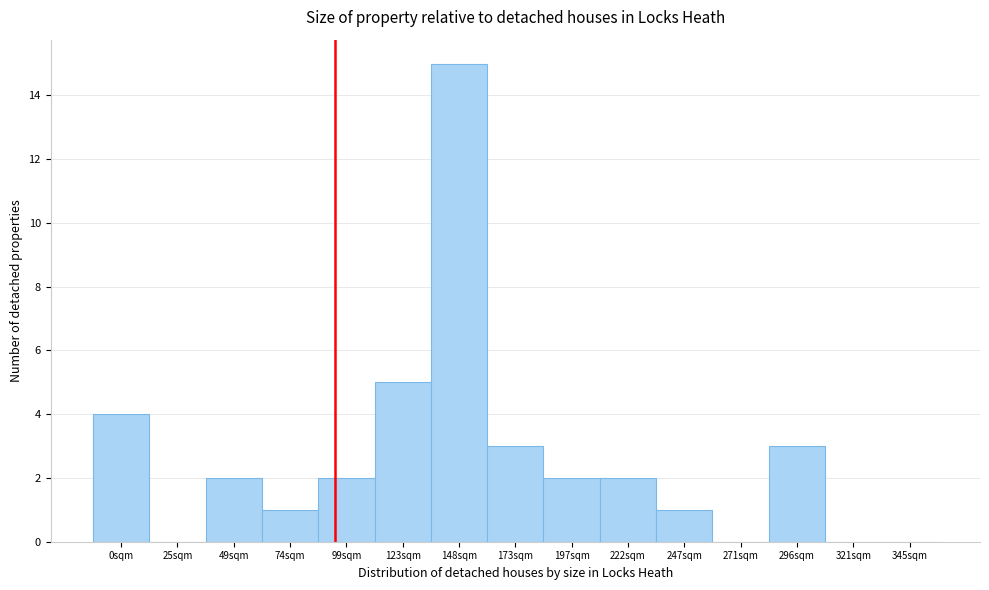

Reading left to right, extract all data points from this chart.

0sqm=4	25sqm=0	49sqm=2	74sqm=1	99sqm=2	123sqm=5	148sqm=15	173sqm=3	197sqm=2	222sqm=2	247sqm=1	271sqm=0	296sqm=3	321sqm=0	345sqm=0